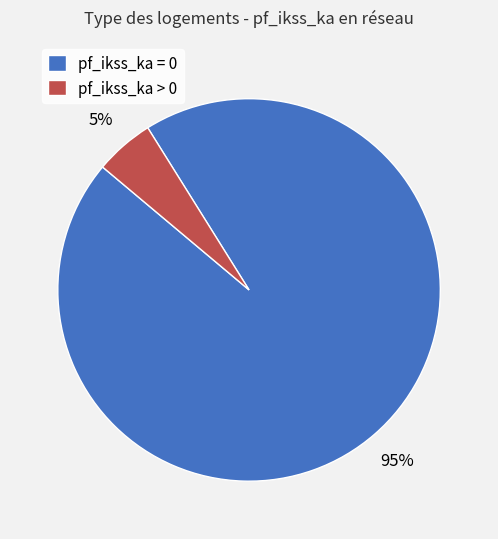

What percentage is the pf_ikss_ka = 0 slice, to the nearest percent?

95%